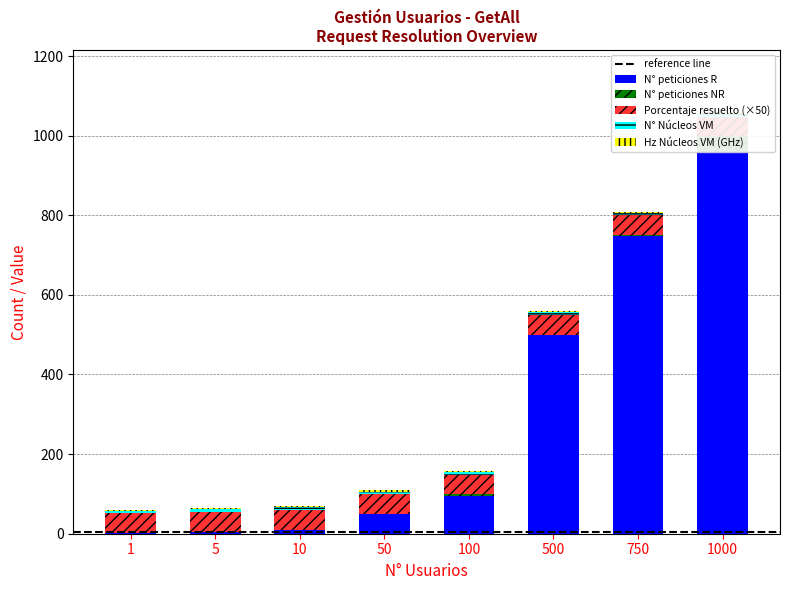

What is the spread (max minus min) of values at 1?

50.0